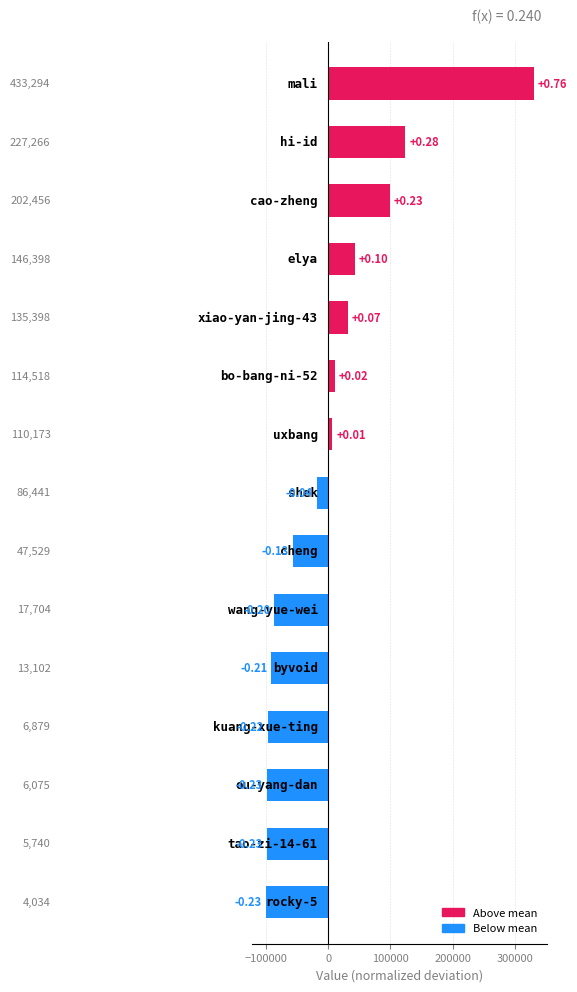

How many bars are there in total?

15